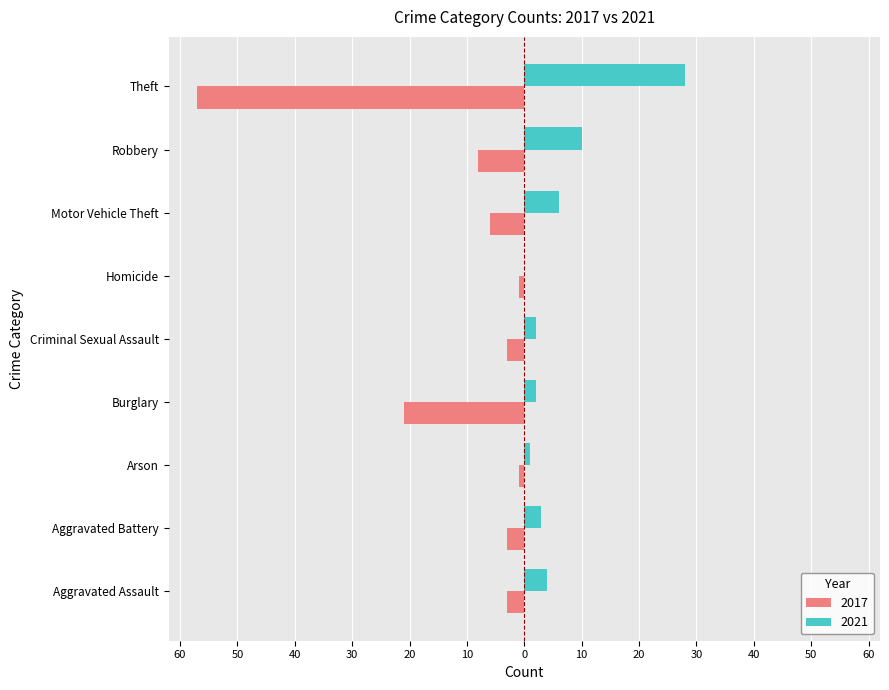

What are all the series names shown in the legend?

2017, 2021